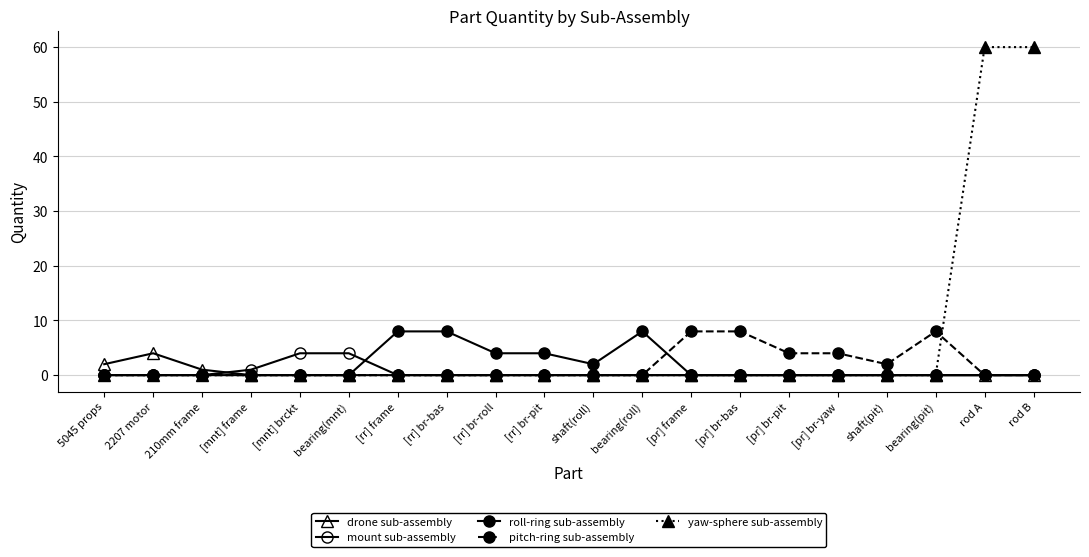

True or false: drone sub-assembly has a value of -3 at bearing(pit).

False